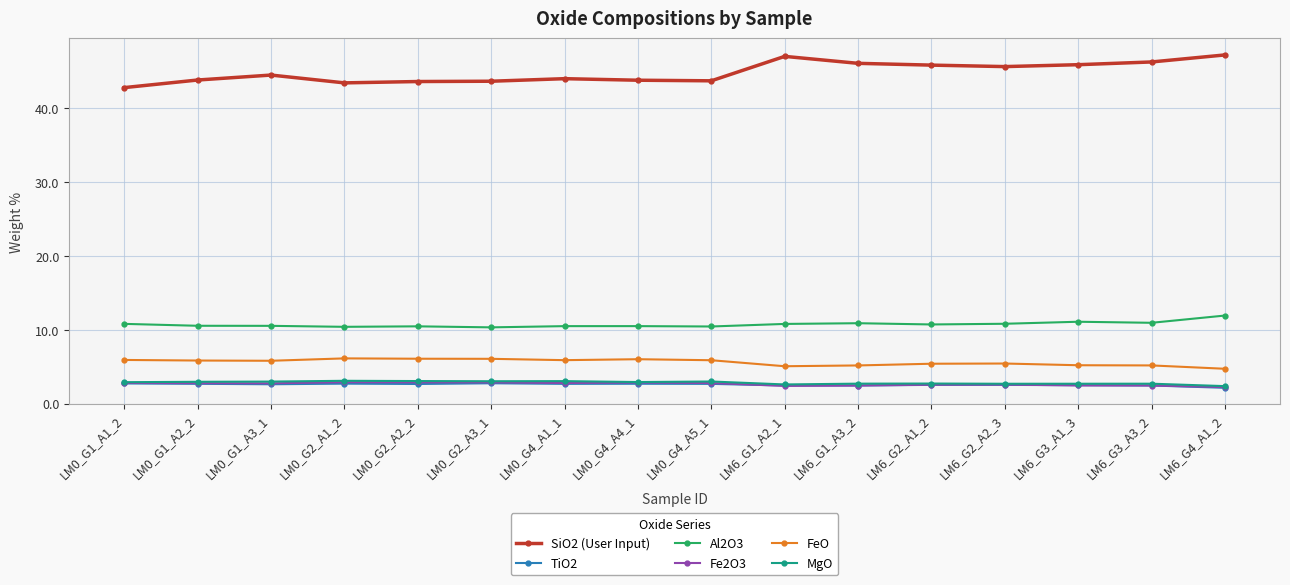

What is the approximate value of SiO2 (User Input) at LM6_G4_A1_2?

47.2